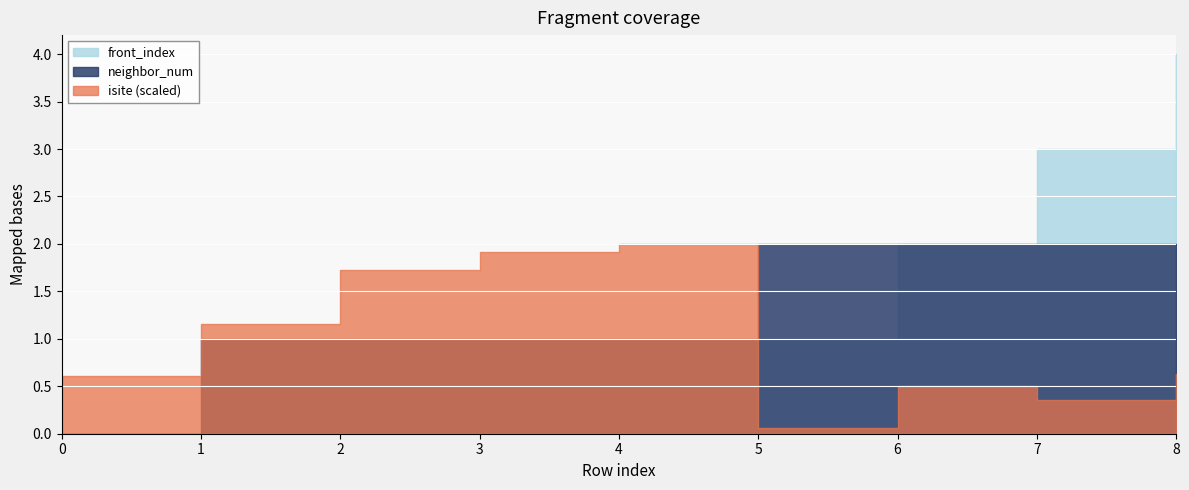

What is the sum of all isite values?

426